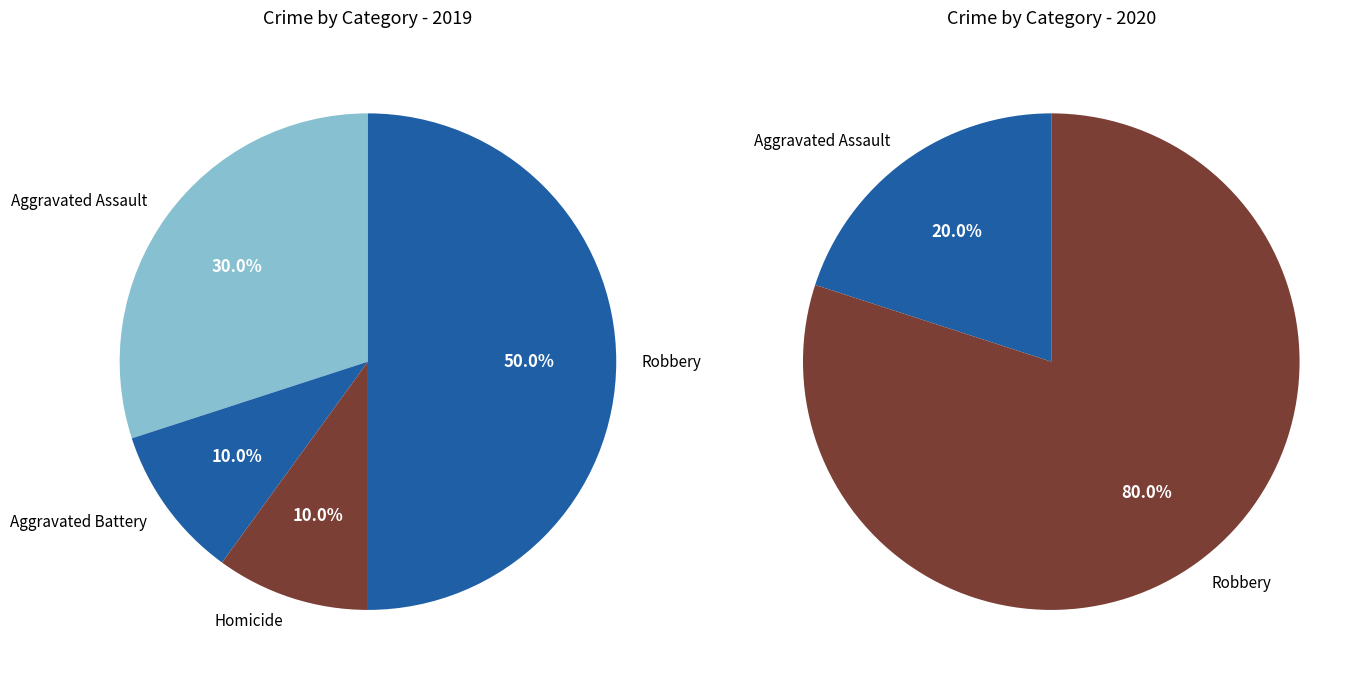

What is the total percentage of Robbery and Aggravated Battery?

60.0%